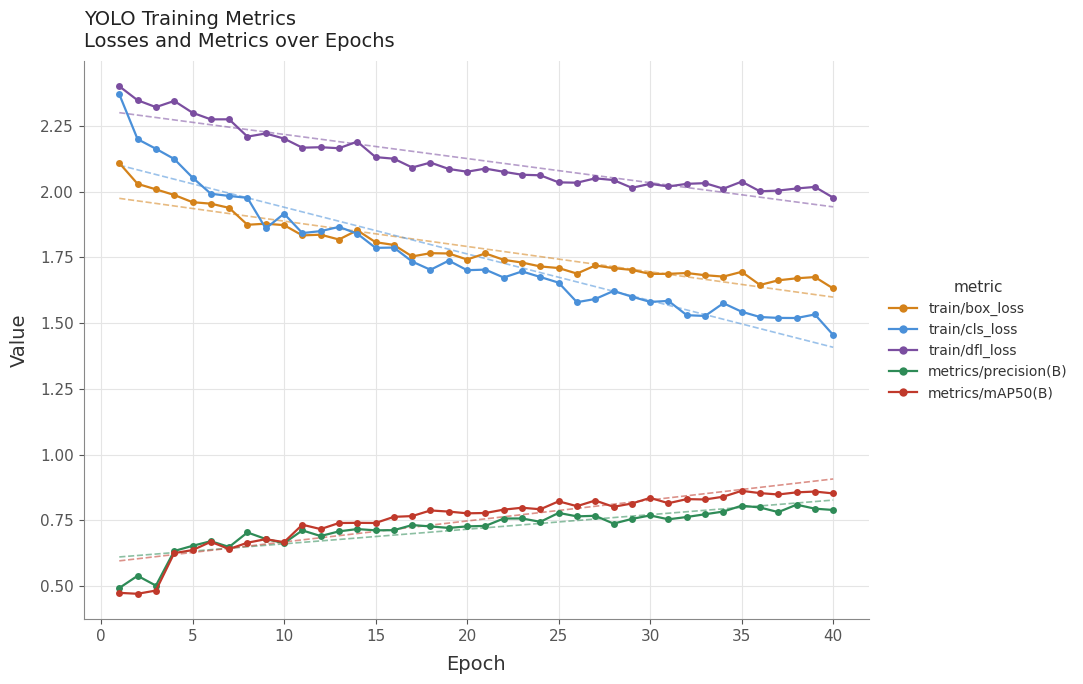

How many lines are shown in the chart?

5